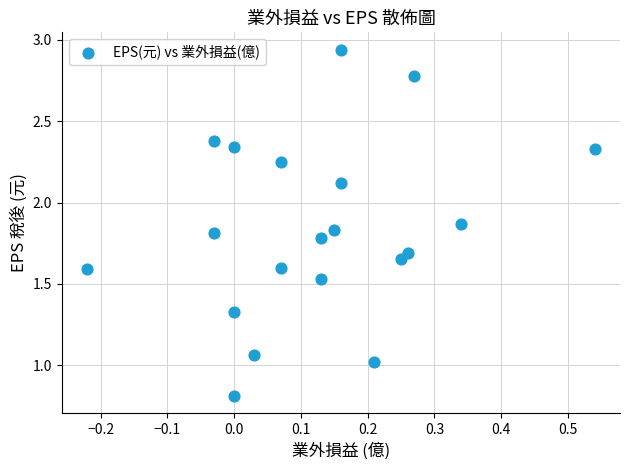

What is the range of Y values (max minus min)?

2.1